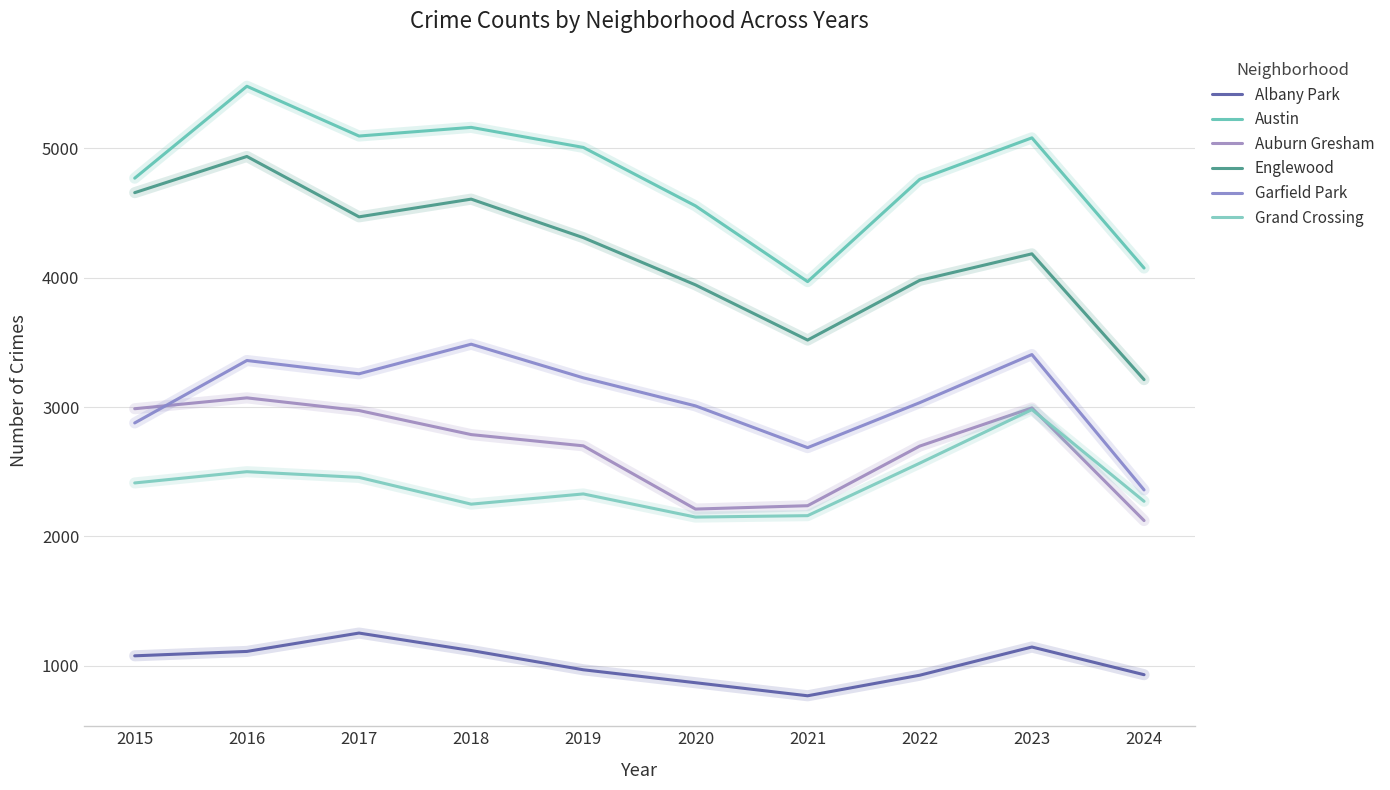

At which category is the sum across all series the highest?

2016